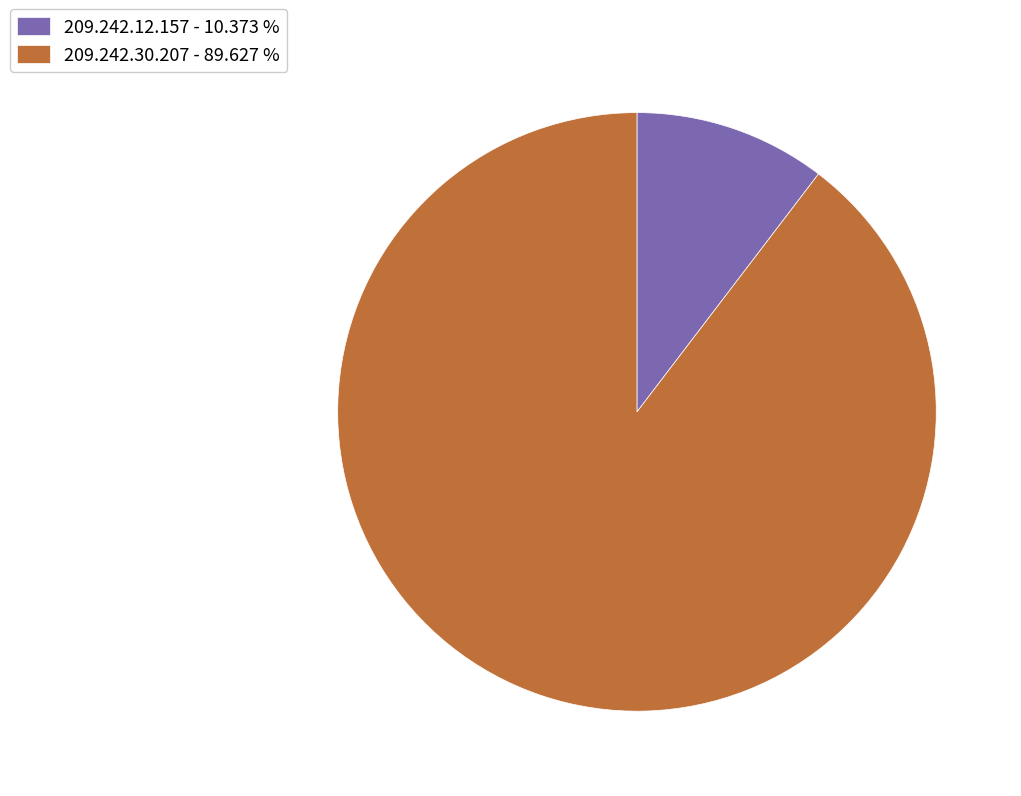

Is it true that 209.242.12.157 is 10% of the pie?

True